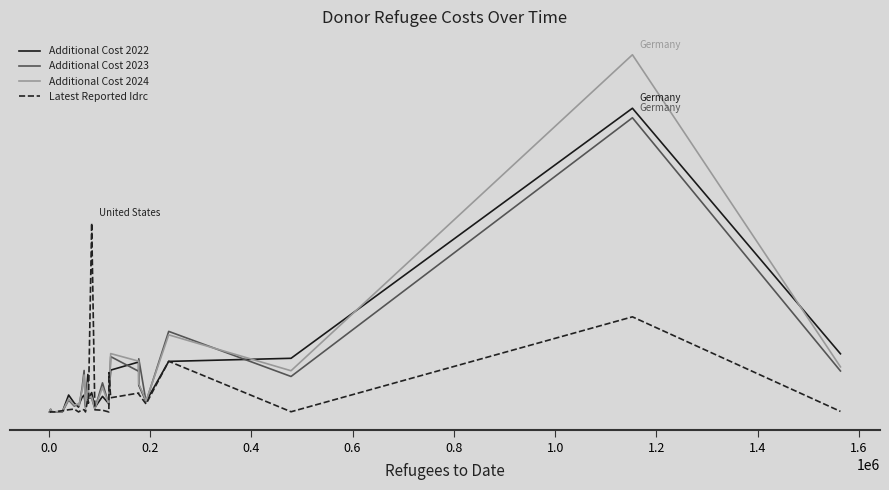

What is the lowest value of the Additional Cost 2022 series?

19980.0